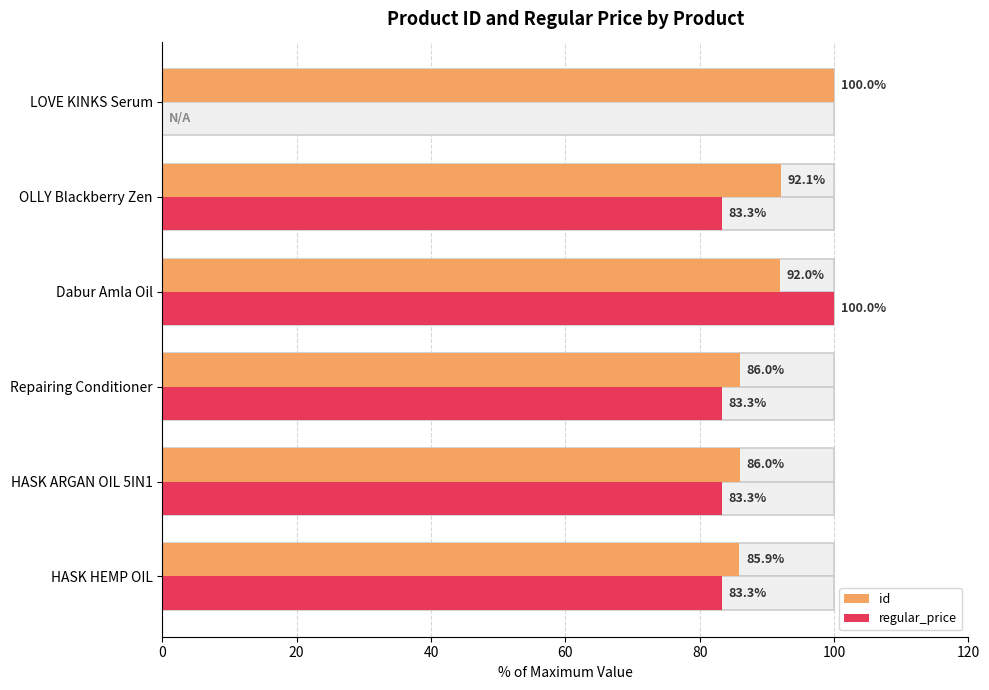

Which series has the largest total across all categories?

id